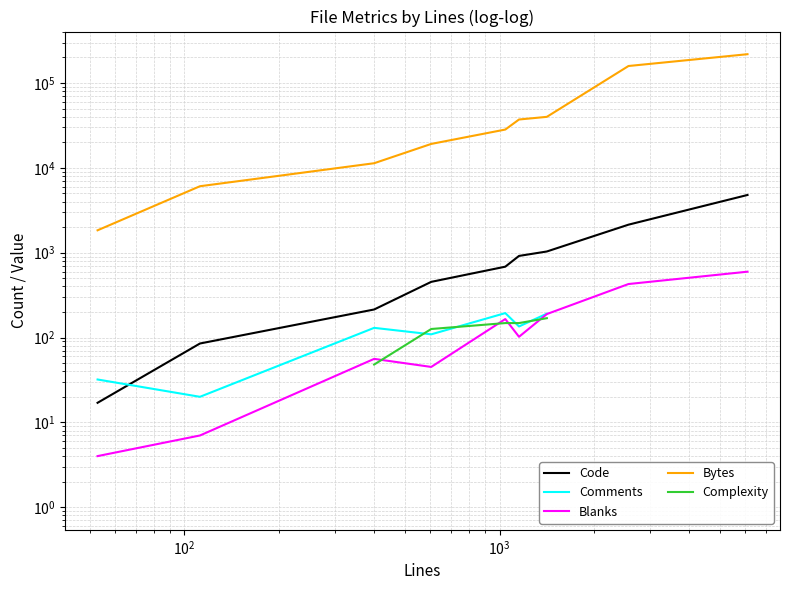

The Code series shows 316.1 at $\mathdefault{10^{4}}$. True or false?

False